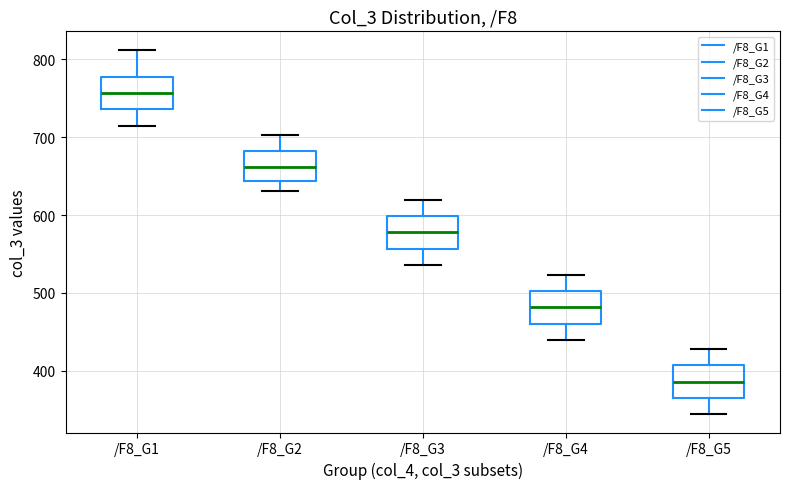

Reading left to right, transcribe this box plot: for each box, give where its median line is, the range the box spans, and where its two whiskers end, as read against the y-axis. The values are not printed on the chart, so give them approximately, as read against the axis.

/F8_G1: median 760, box 740 to 780, whiskers 720 to 810
/F8_G2: median 660, box 640 to 680, whiskers 630 to 700
/F8_G3: median 580, box 560 to 600, whiskers 540 to 620
/F8_G4: median 480, box 460 to 500, whiskers 440 to 520
/F8_G5: median 390, box 360 to 410, whiskers 340 to 430